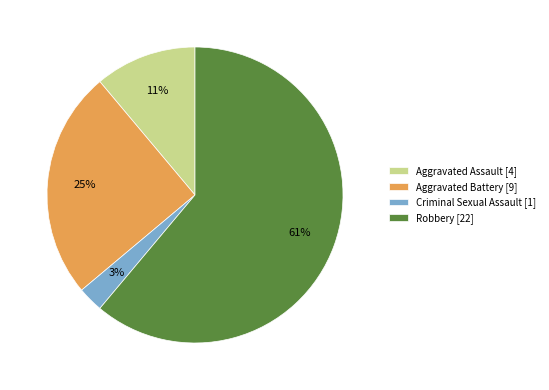

To the nearest percent, what is the combined percentage of Robbery and Aggravated Battery?

86%